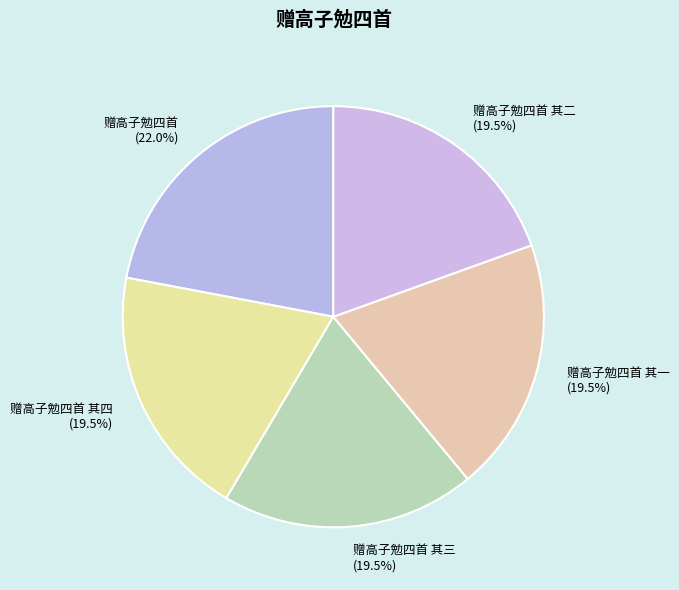

Which slice is the largest?

赠高子勉四首 (22.0%)